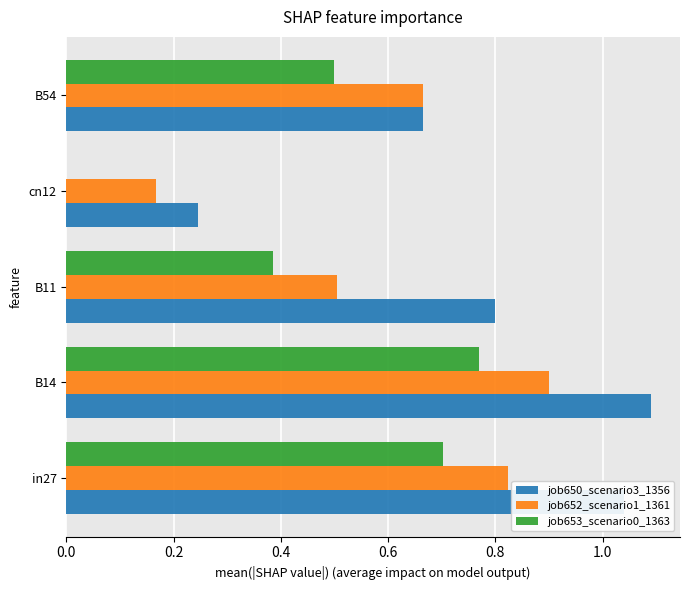

The value of job650_scenario3_1356 at B11 is 0.8. True or false?

True